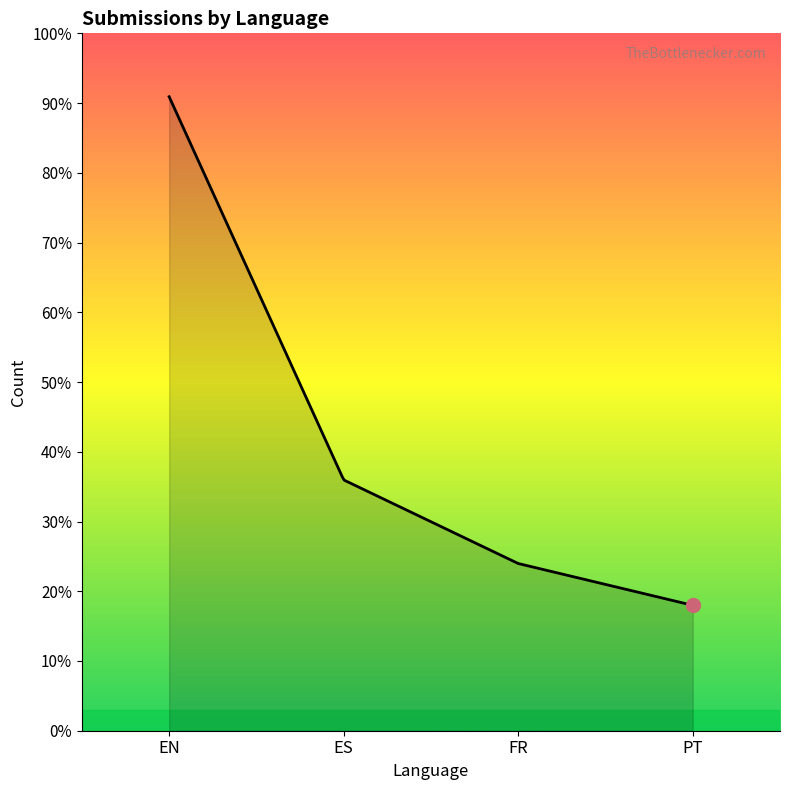

What is the greatest value displayed?

91.0